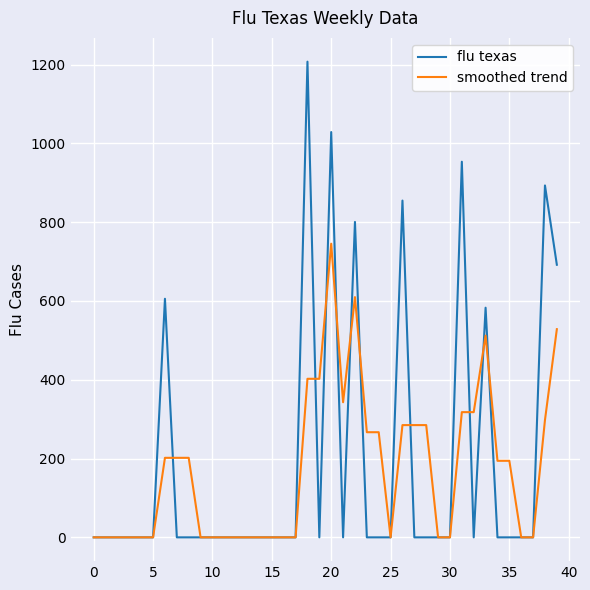

Is this an area chart (filled region under the line)?

No